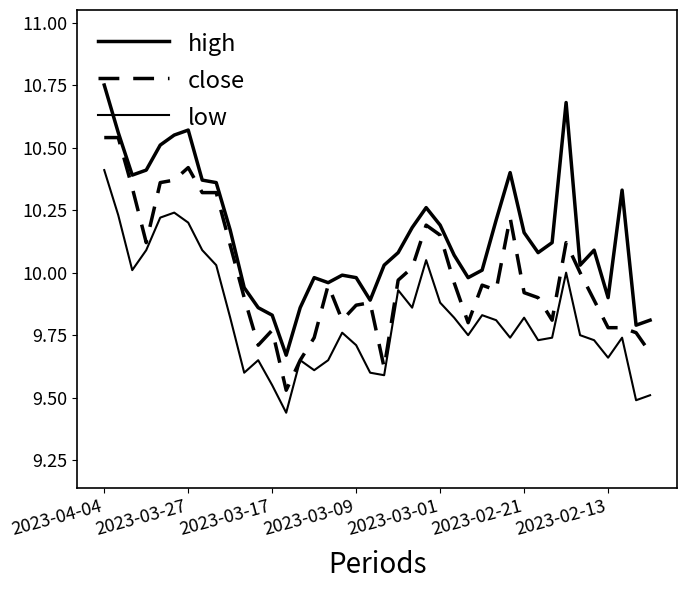

How many lines are shown in the chart?

3